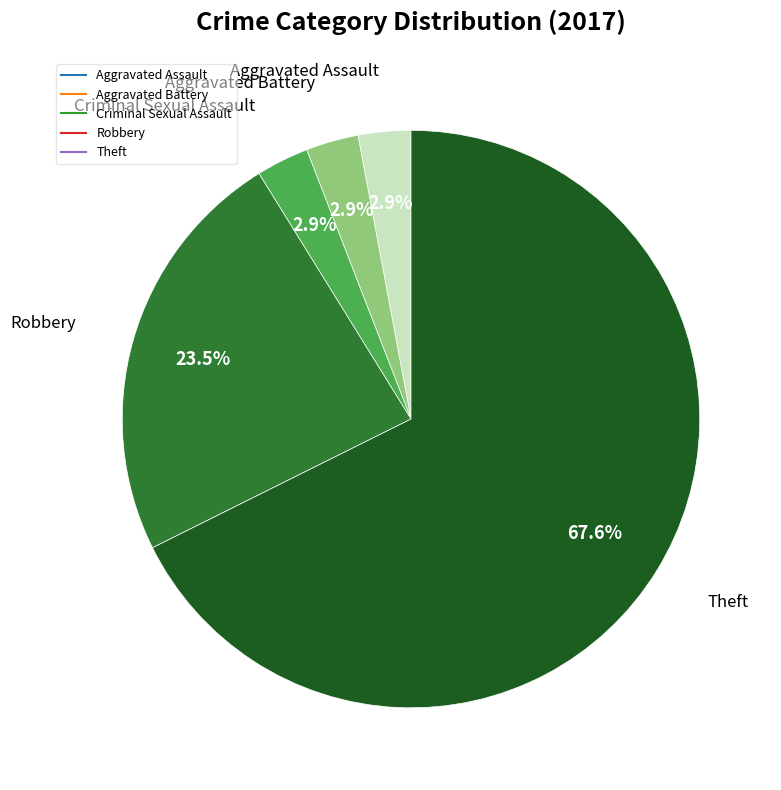

Count the number of slices in the pie.

5